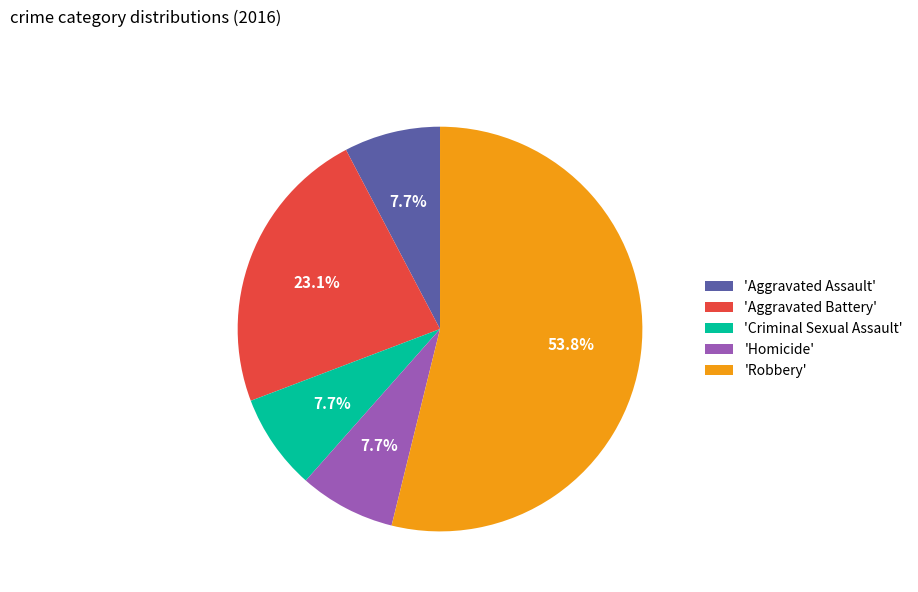

Does 'Robbery' account for over 50% of the chart?

Yes